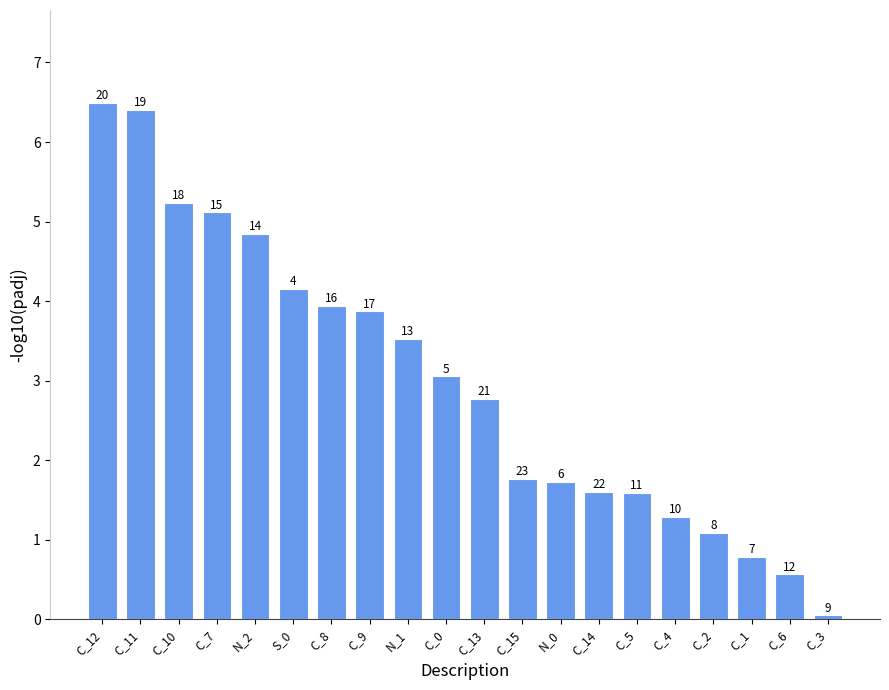

What is the difference between the maximum and minimum values?

6.4